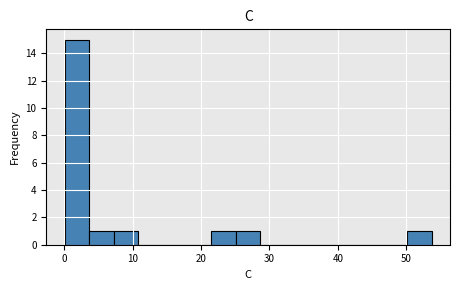

Around what value on the x-axis is the tallest bar? Give the approximate position of its centre, as read against the axis.

2